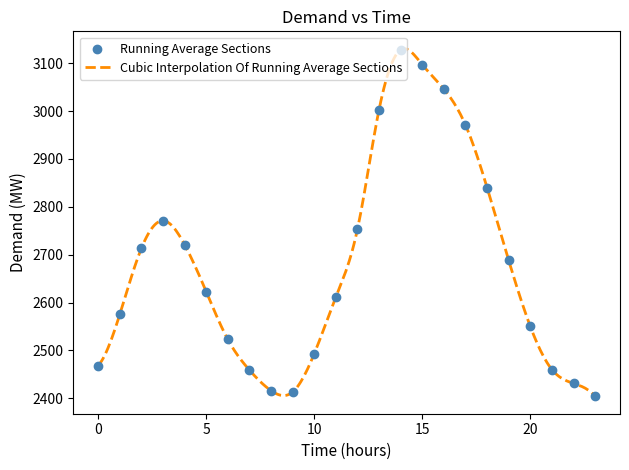

What is the maximum value shown in the chart?

3130.3